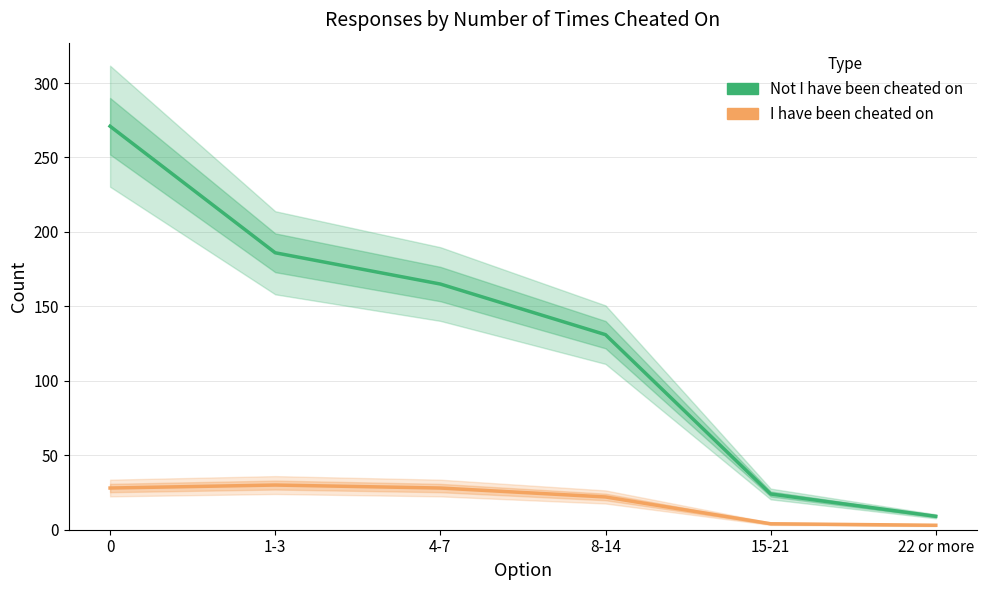

Where is Not I have been cheated on nearest to the value 140?

8-14